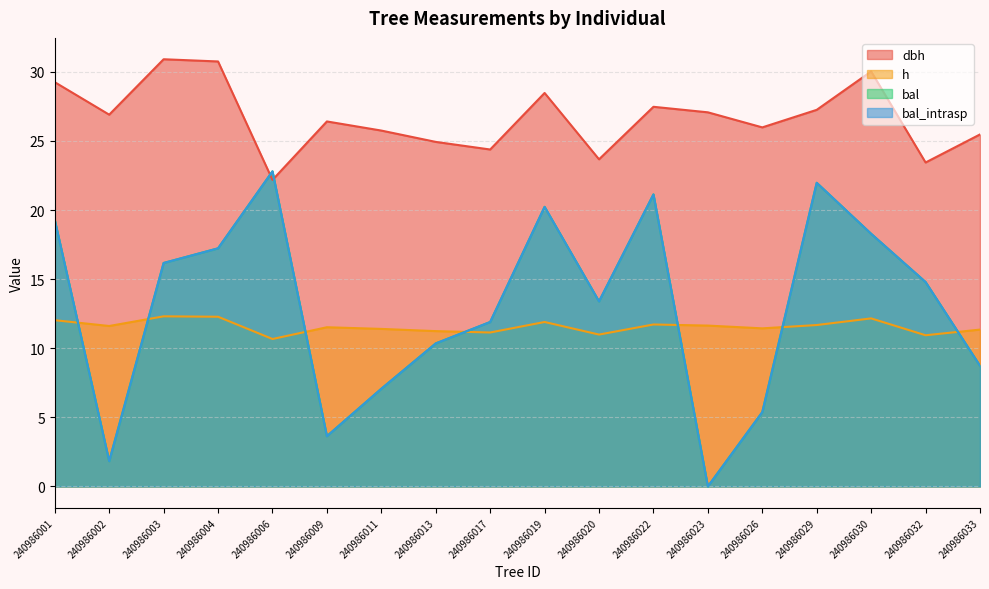

Where does the bal series first go above 14?

240986001